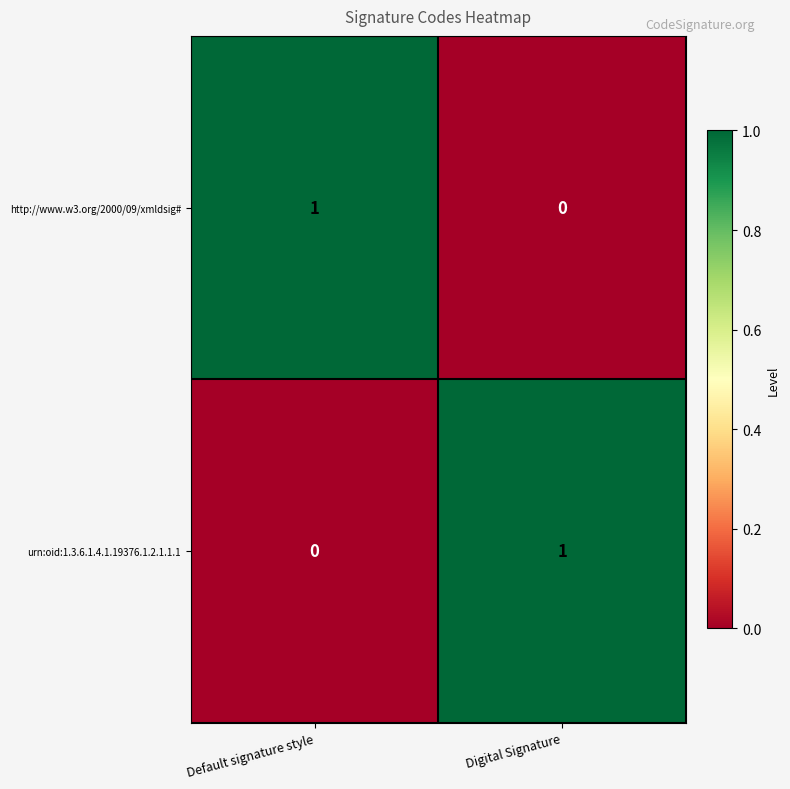

Is the value of urn:oid:1.3.6.1.4.1.19376.1.2.1.1.1 at Default signature style greater than the value of http://www.w3.org/2000/09/xmldsig# at Default signature style?

No